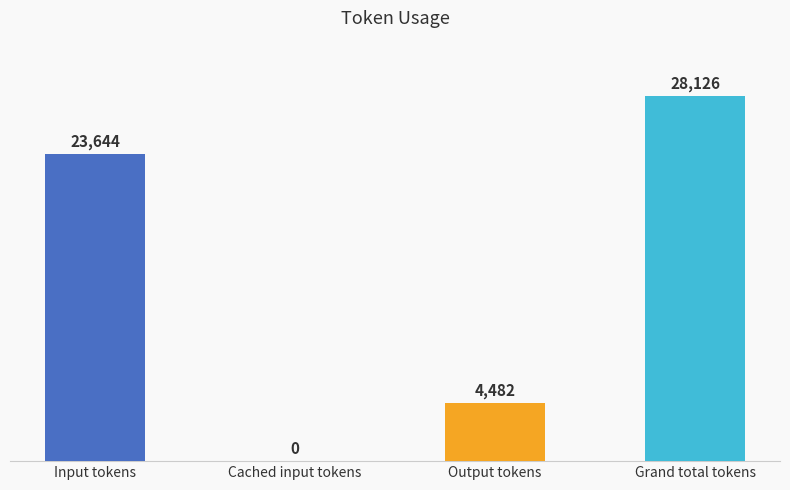

Reading left to right, transcribe all the data shown in this chart.

23644	0	4482	28126